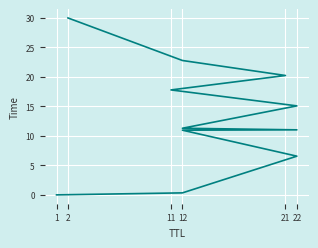

What is the sum of all values?

146.1